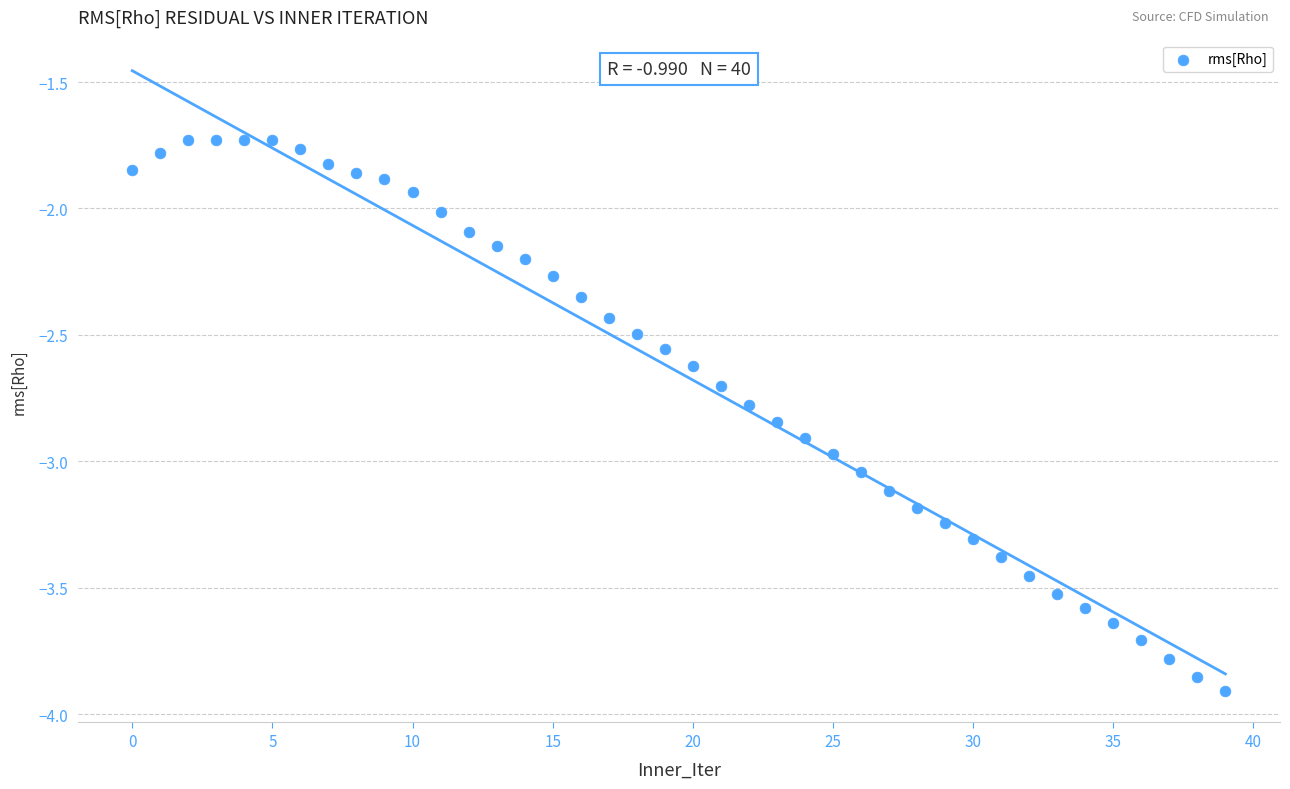

What is the range of Y values (max minus min)?

2.2